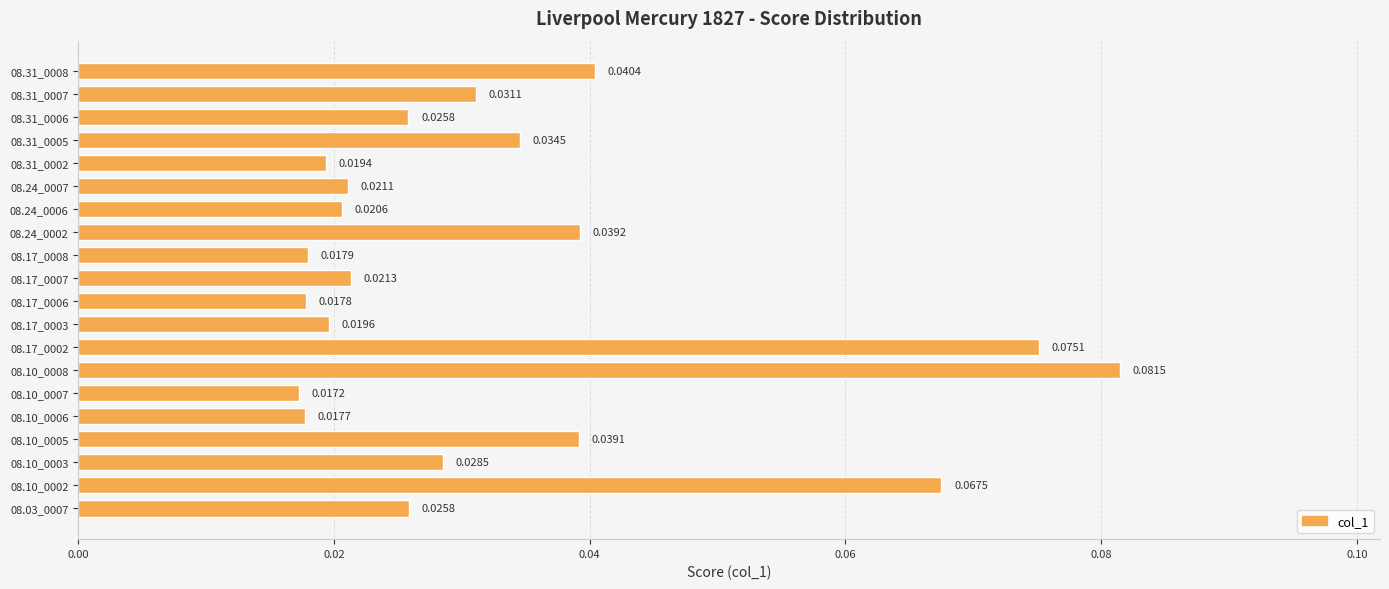

Are the bars horizontal?

Yes